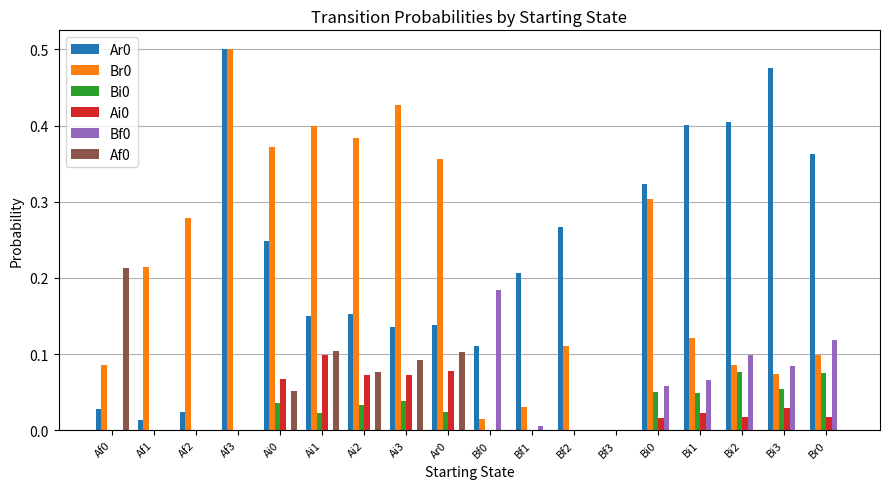

Which category has the highest value across all series?

Af3